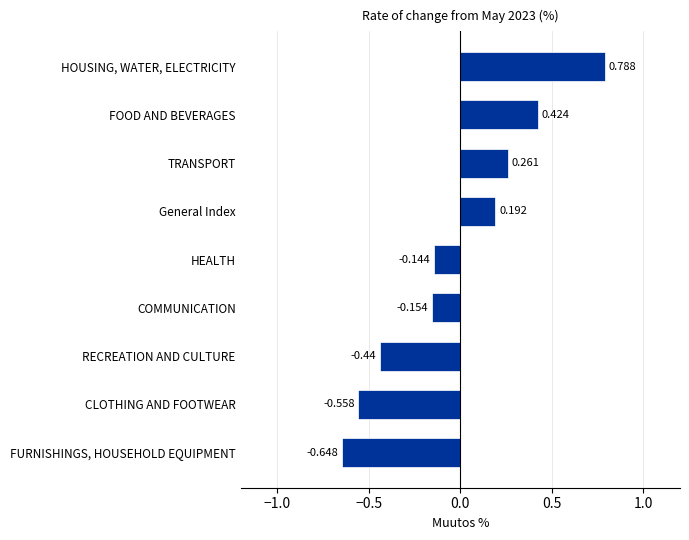

Between TRANSPORT and CLOTHING AND FOOTWEAR, which is larger?

TRANSPORT